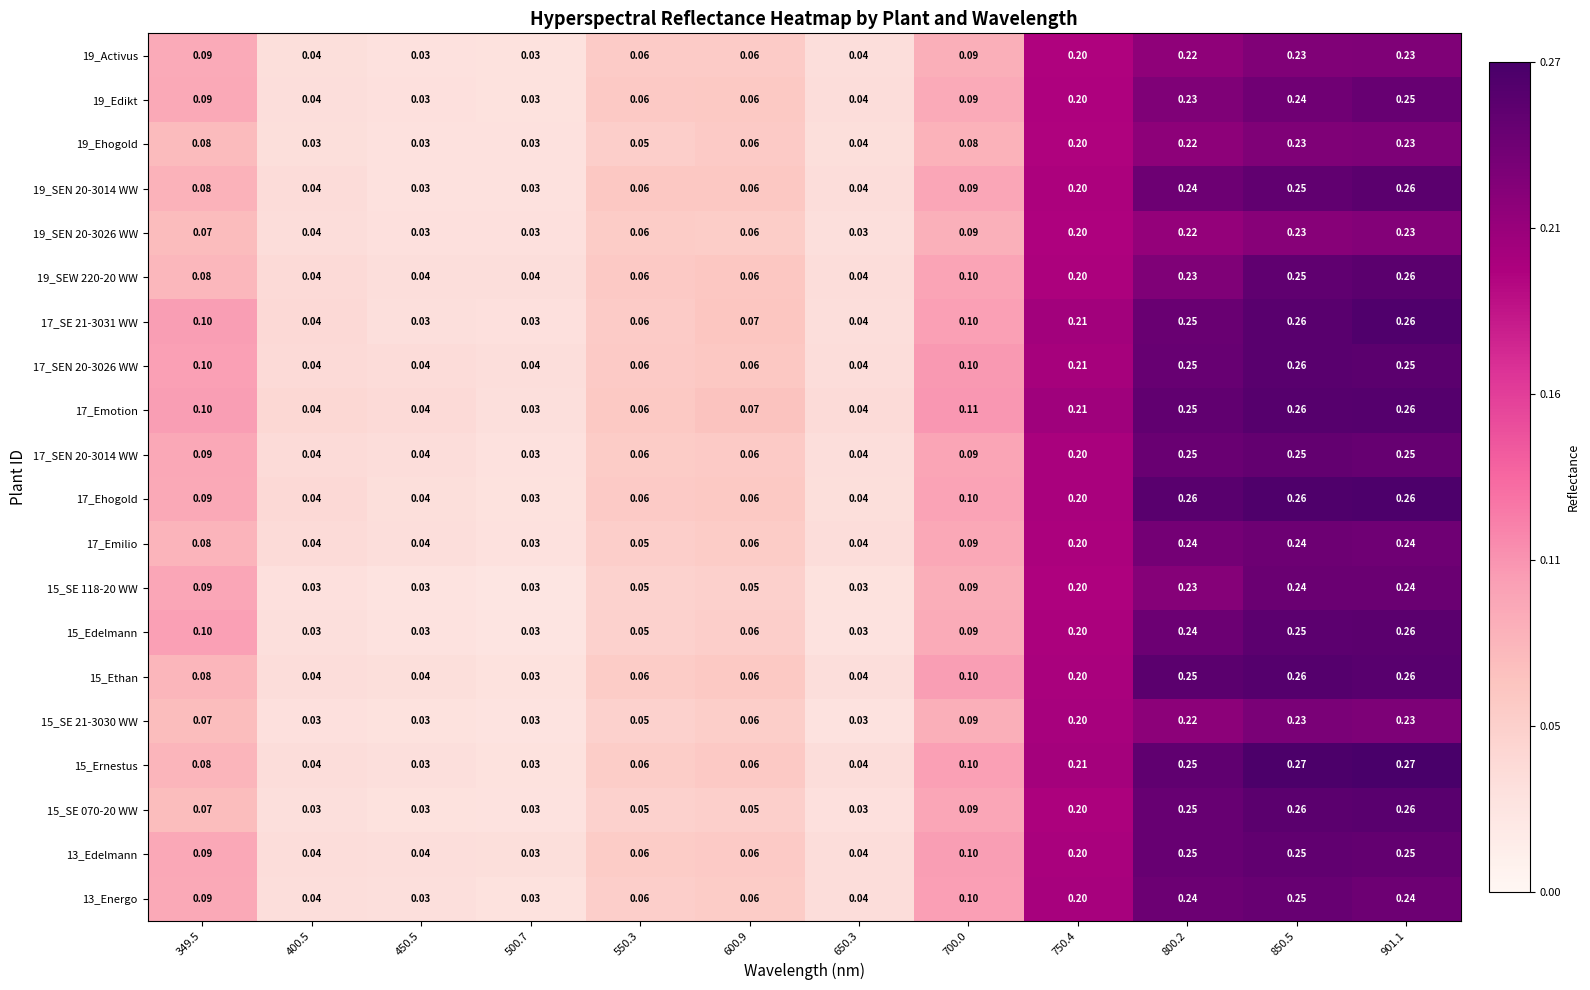

What is the total value across all series at 500.7?

0.6